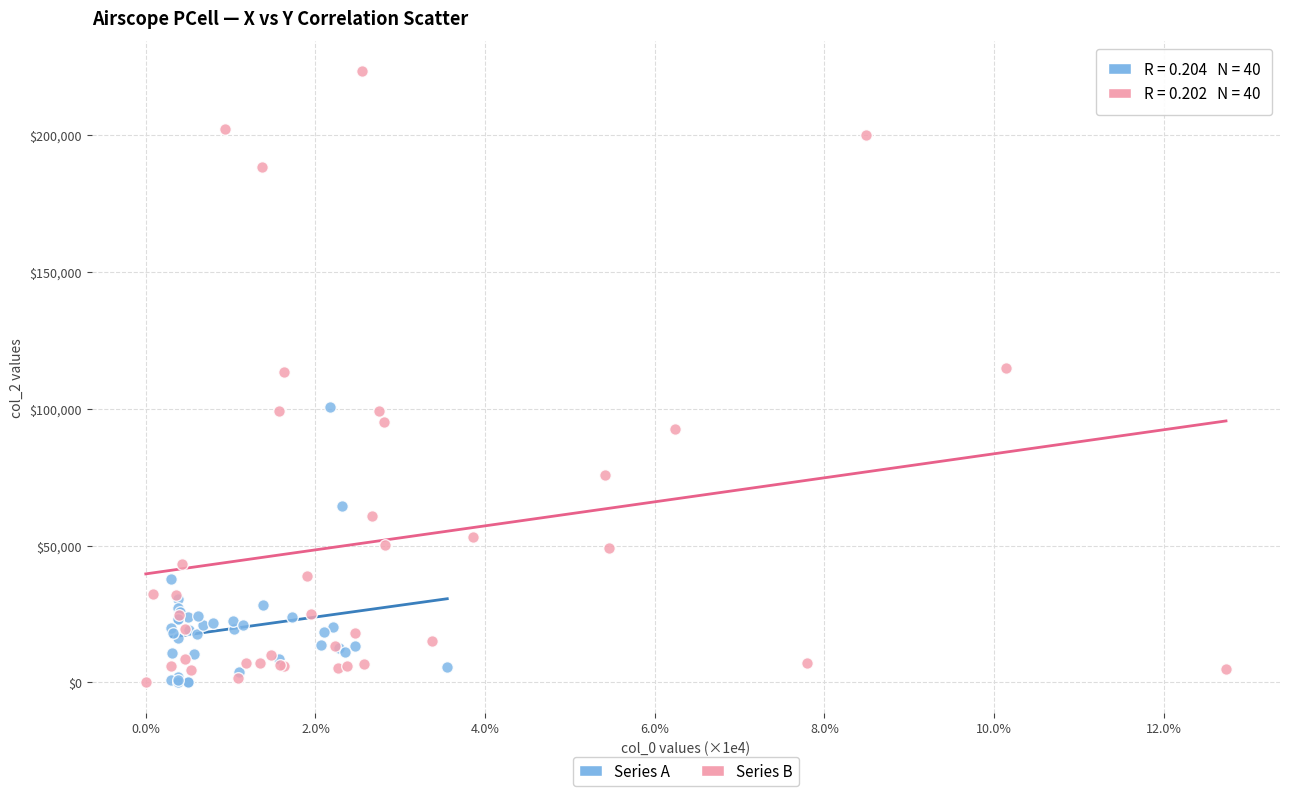

Which series has the largest Y range (max minus min)?

Series B